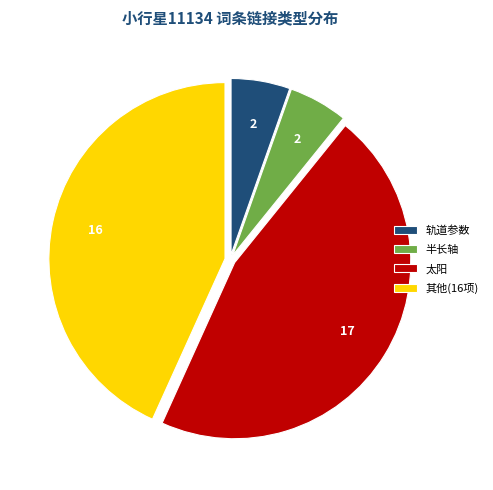

Is there any slice that represents more than half of the pie?

No